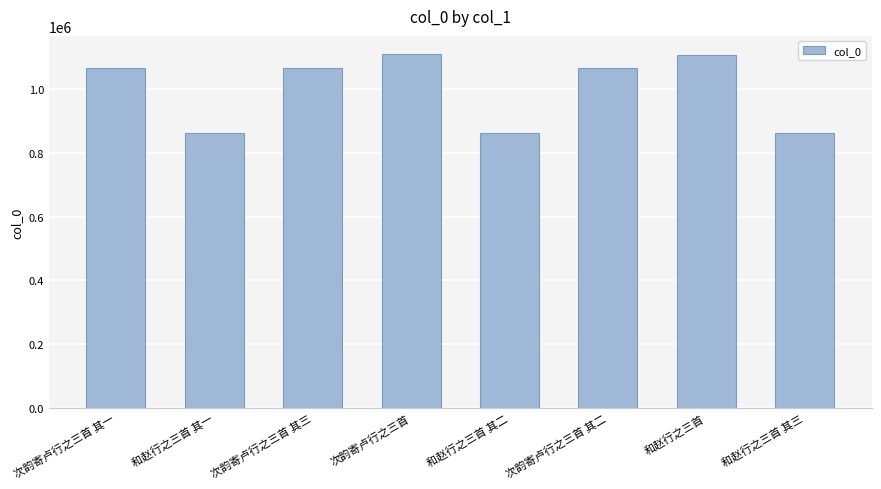

At which label is the value closest to 986340?

次韵寄卢行之三首 其一